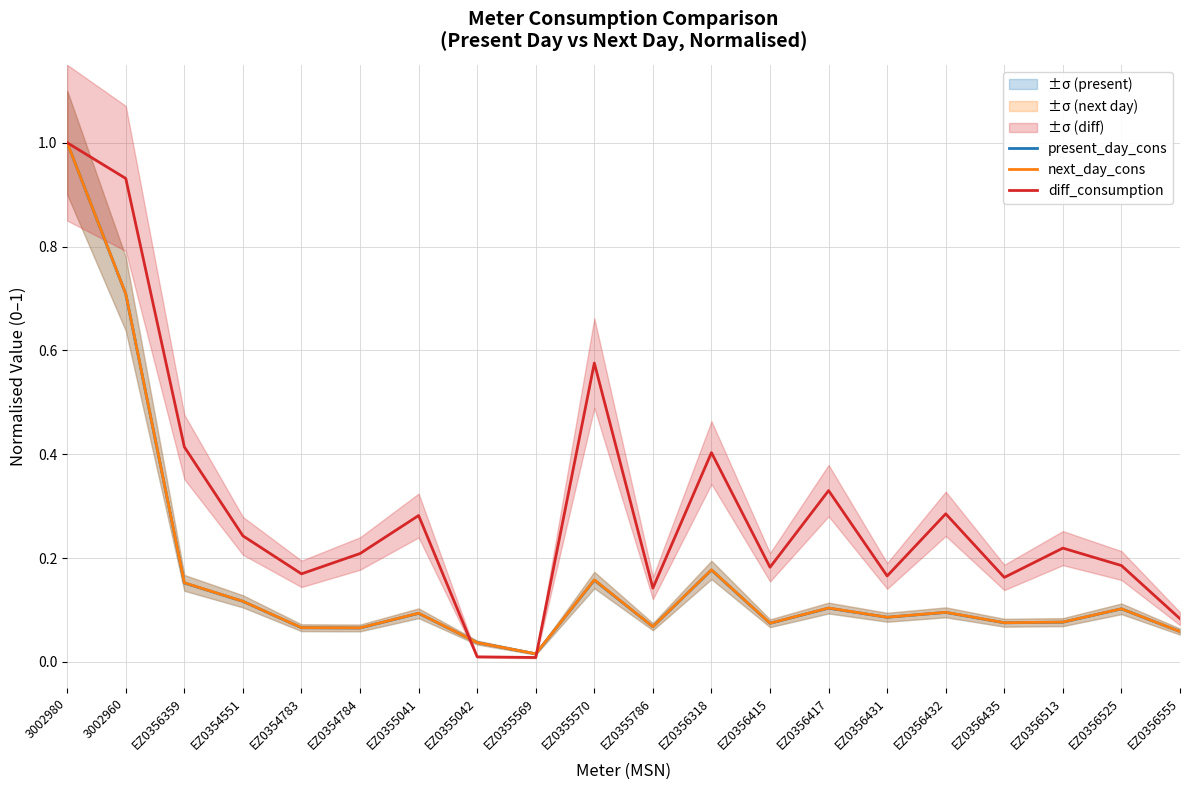

True or false: diff_consumption has more than 2 interior local peaks.

True